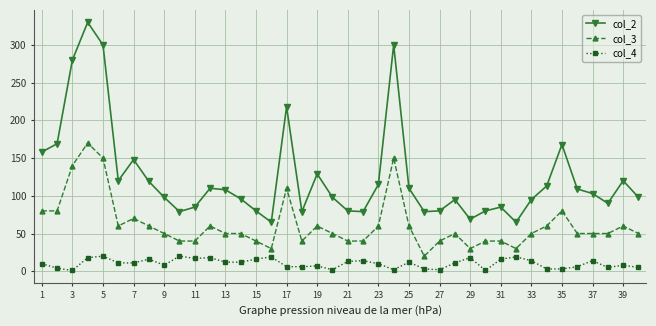

What are all the series names shown in the legend?

col_2, col_3, col_4